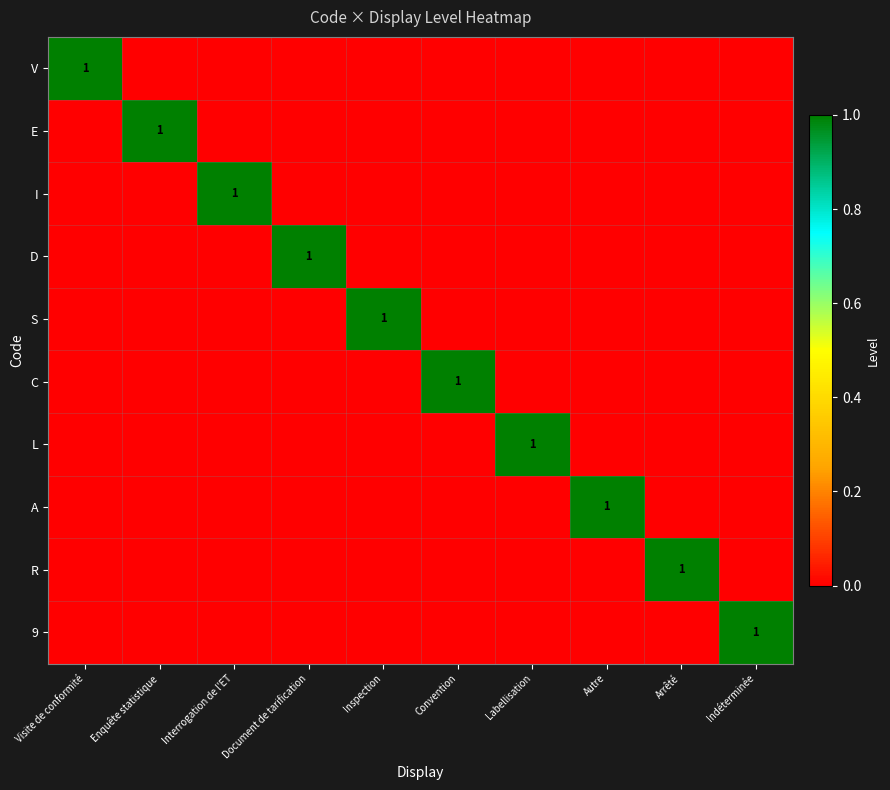

The D series shows 1 at Document de tarification. True or false?

True